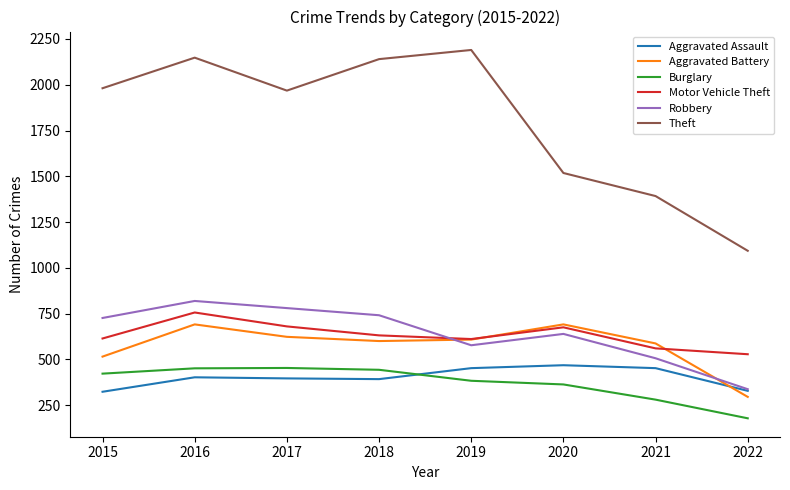

What are all the series names shown in the legend?

Aggravated Assault, Aggravated Battery, Burglary, Motor Vehicle Theft, Robbery, Theft